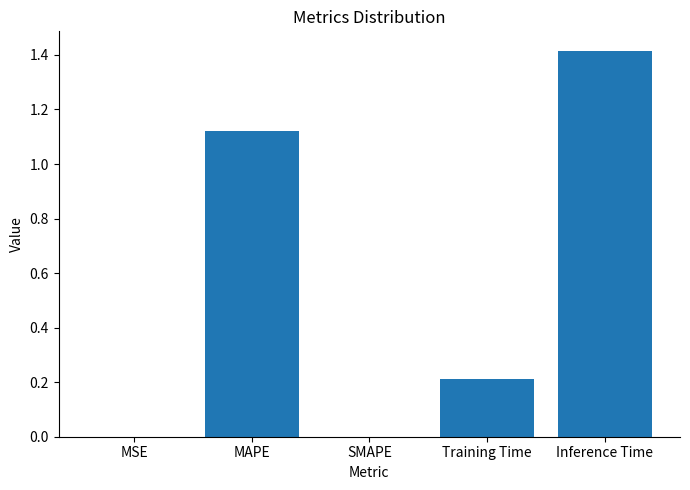

Are the bars horizontal?

No